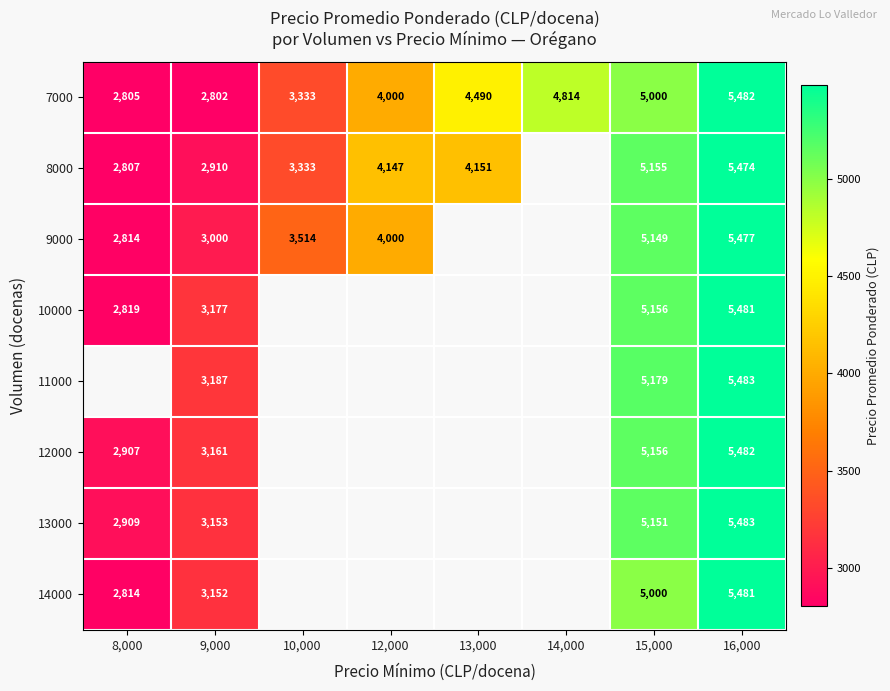

What is the approximate value of 7000 at 13,000, to the nearest 100?

4500